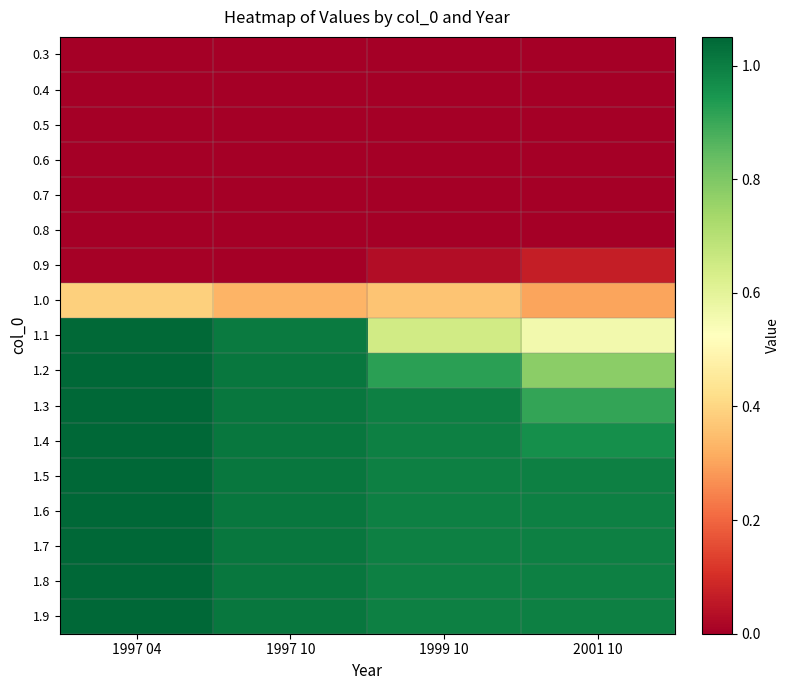

Which series has the largest total across all categories?

1.9